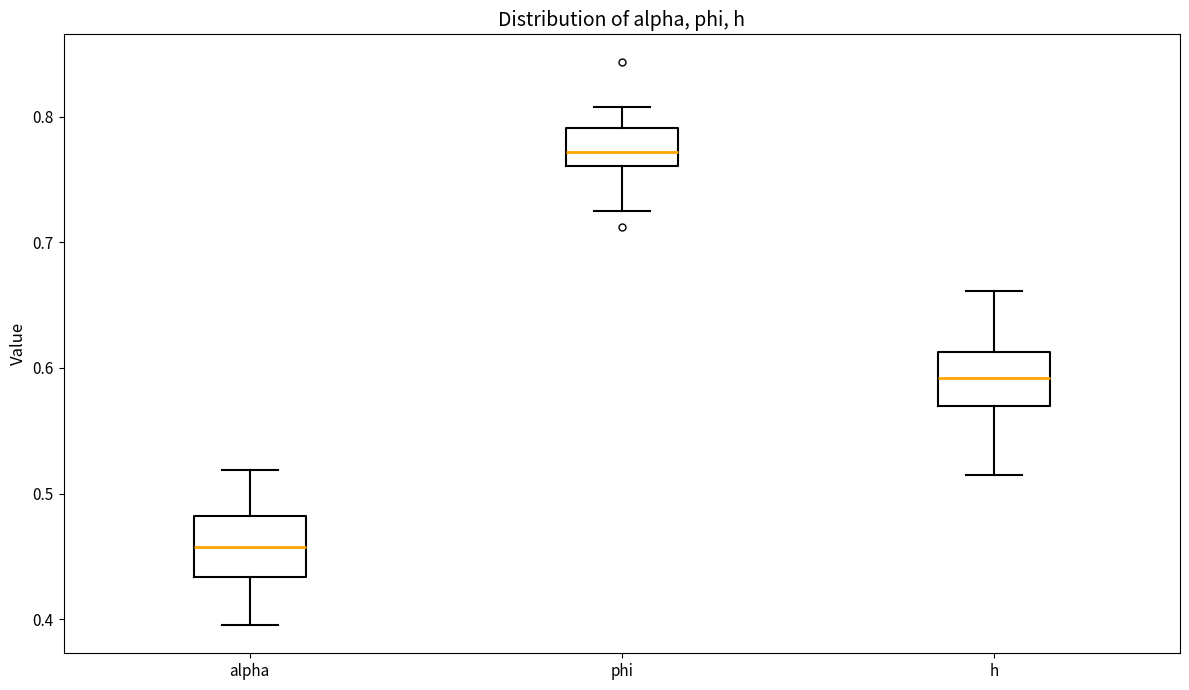

Reading left to right, read every box against the y-axis: the position of its median line, the range the box covers, and the ends of its whiskers. The values are not printed on the chart, so give them approximately, as read against the axis.

alpha: median 0.46, box 0.43 to 0.48, whiskers 0.40 to 0.52
phi: median 0.77, box 0.76 to 0.79, whiskers 0.72 to 0.81
h: median 0.59, box 0.57 to 0.61, whiskers 0.51 to 0.66